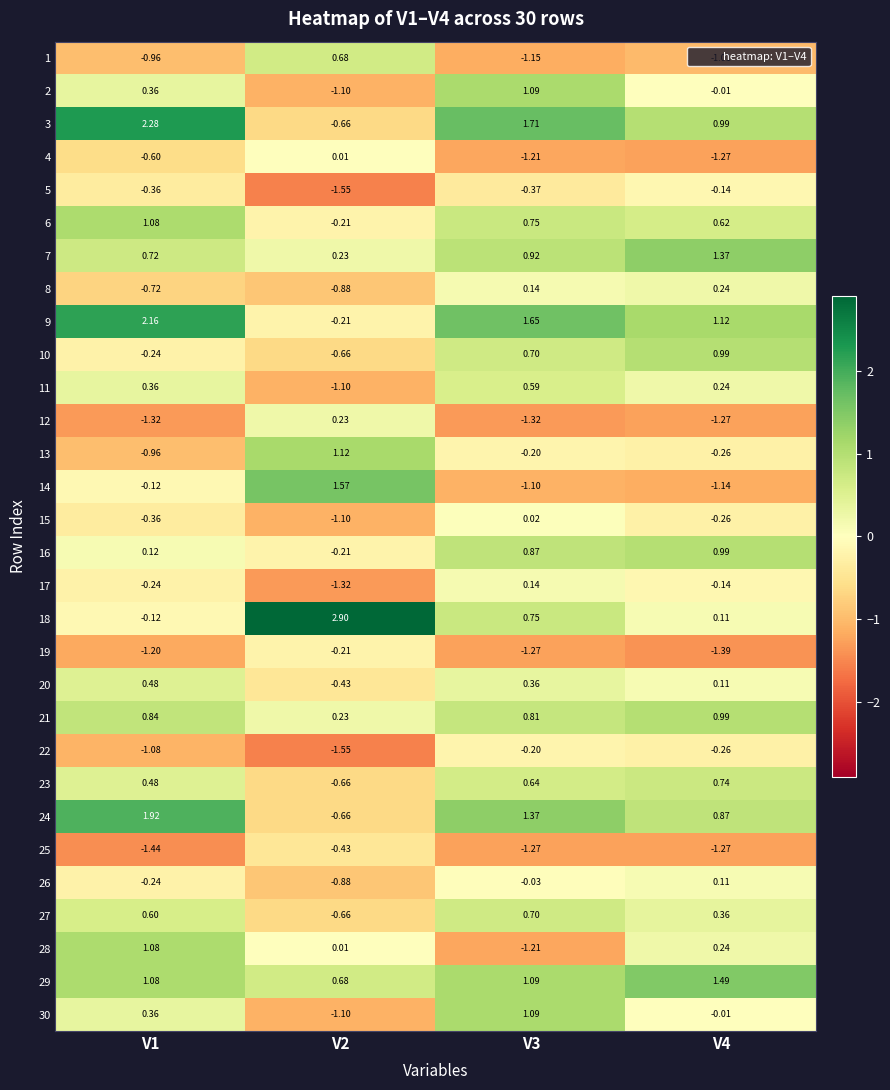

Which series has the largest range (max minus min)?

18